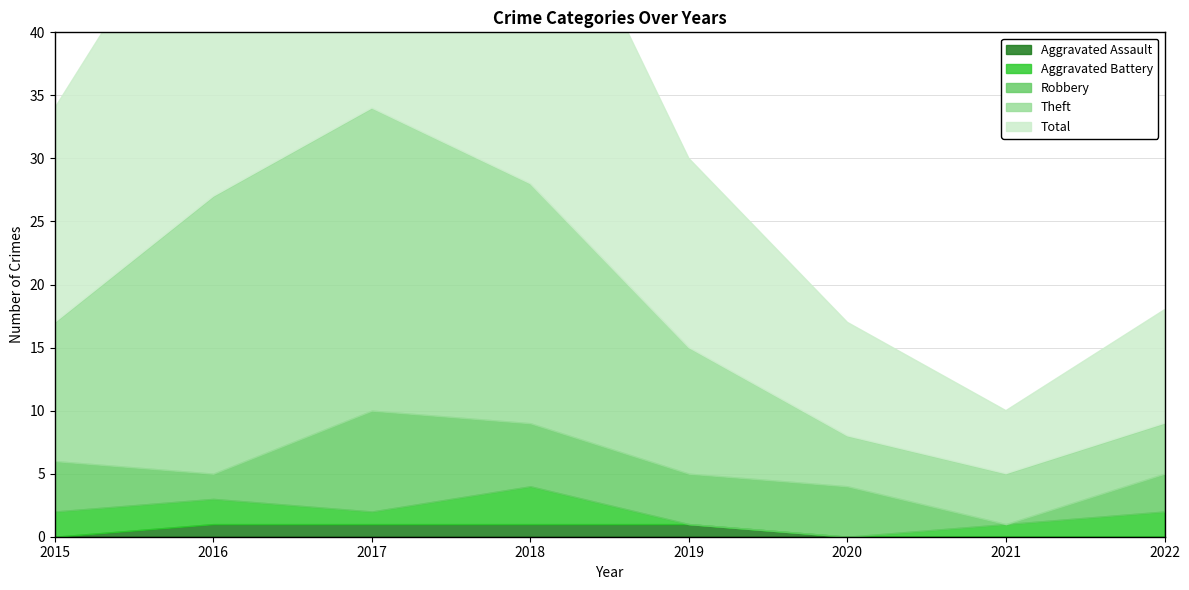

What are all the series names shown in the legend?

Aggravated Assault, Aggravated Battery, Robbery, Theft, Total